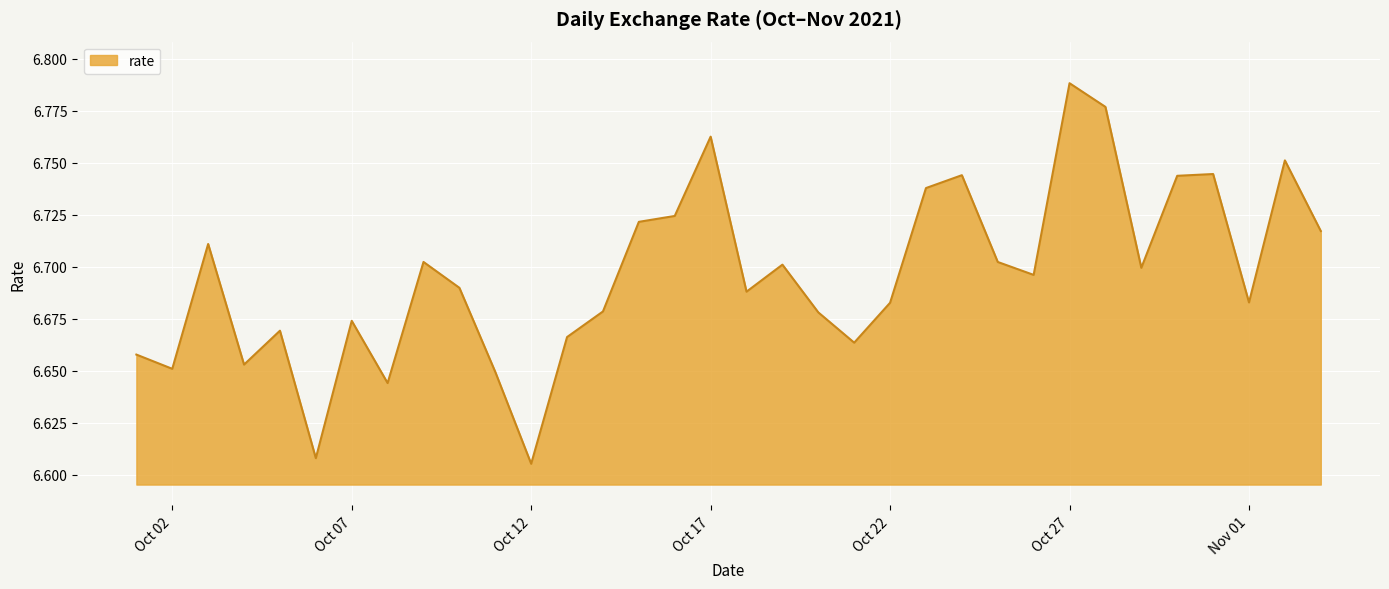

At which category does the chart reach its peak across all series?

Oct 27